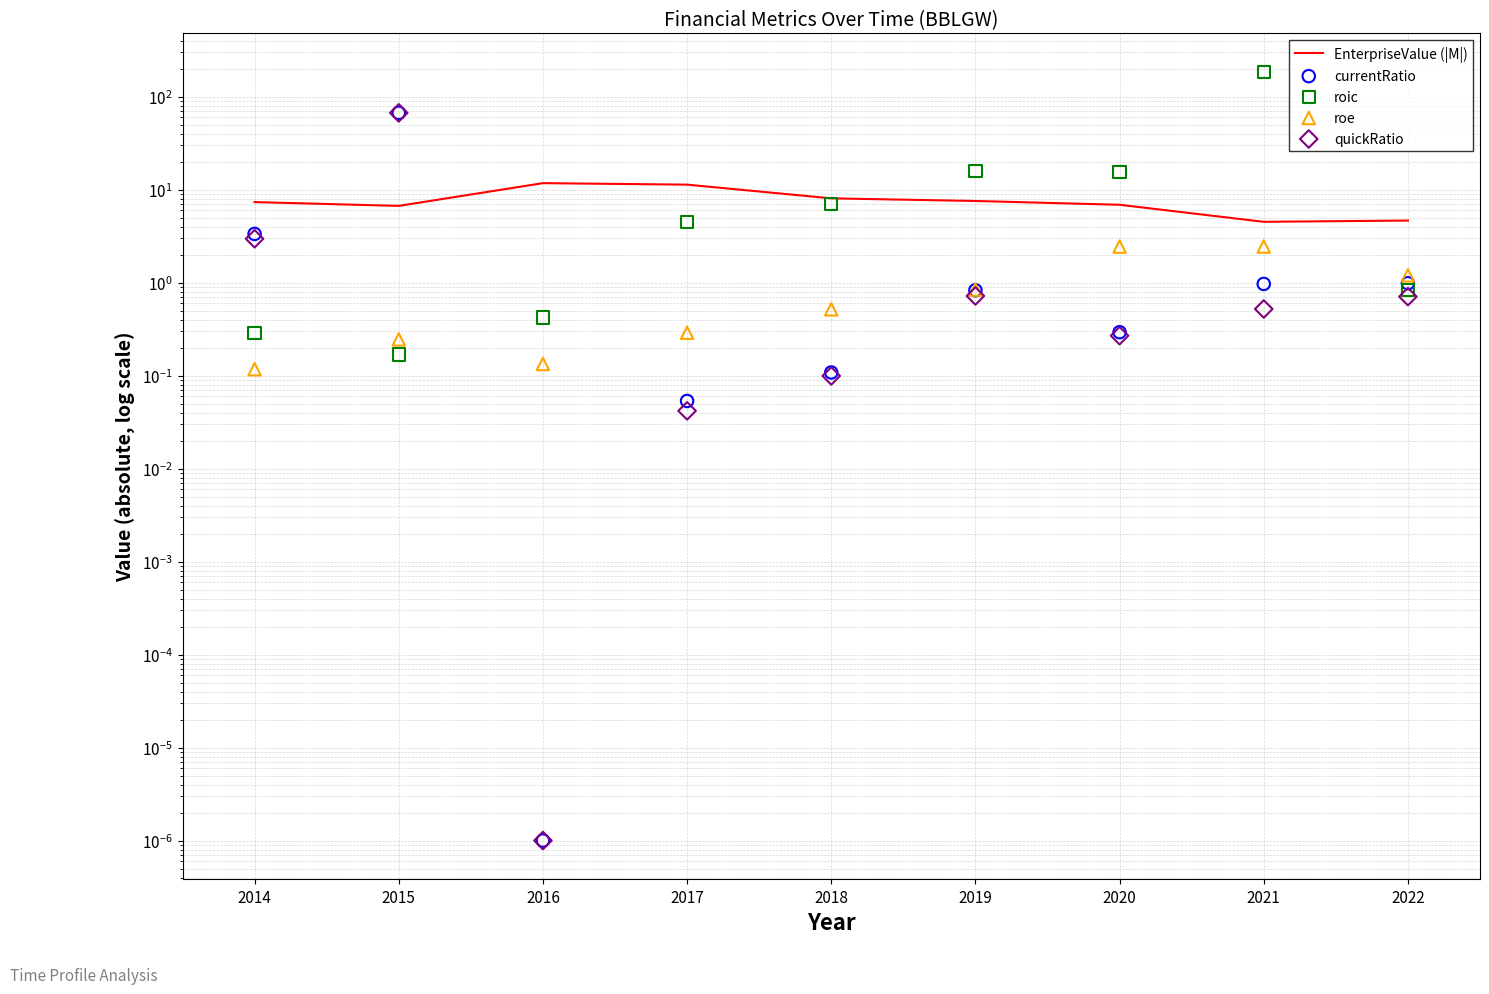

At how many categories does at least one series exceed 73?

1